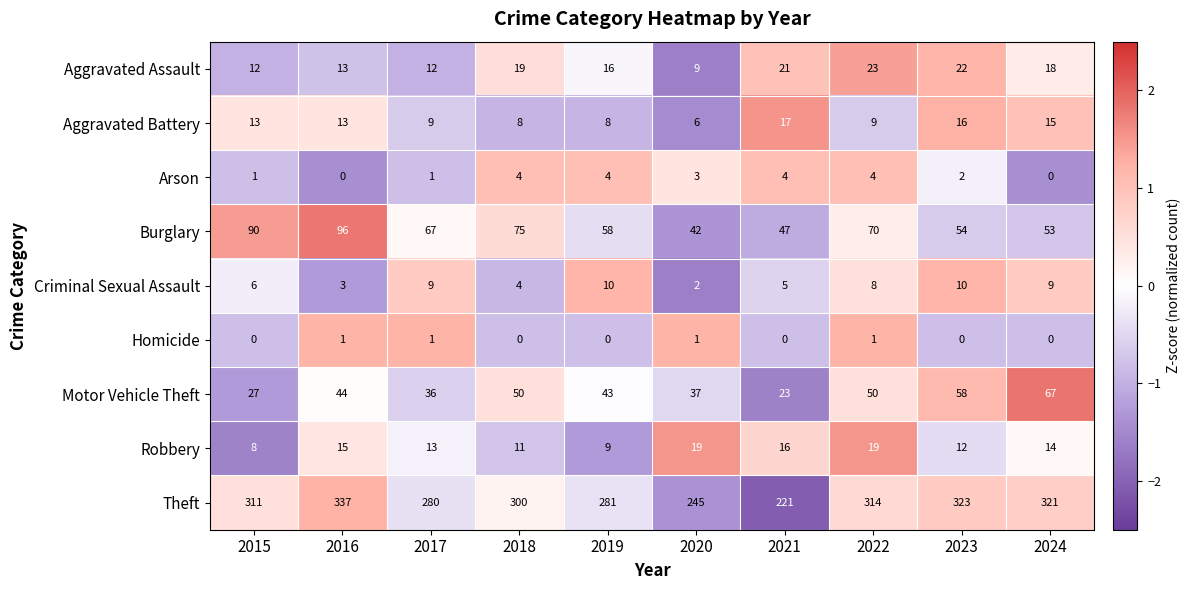

What is the lowest value of the Burglary series?

42